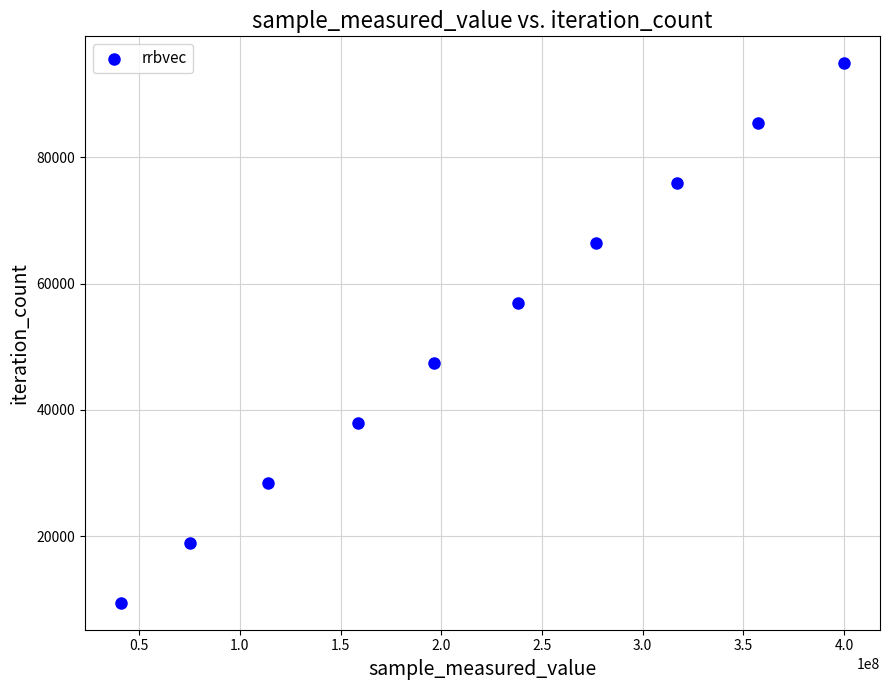

What is the average X value?

217418086